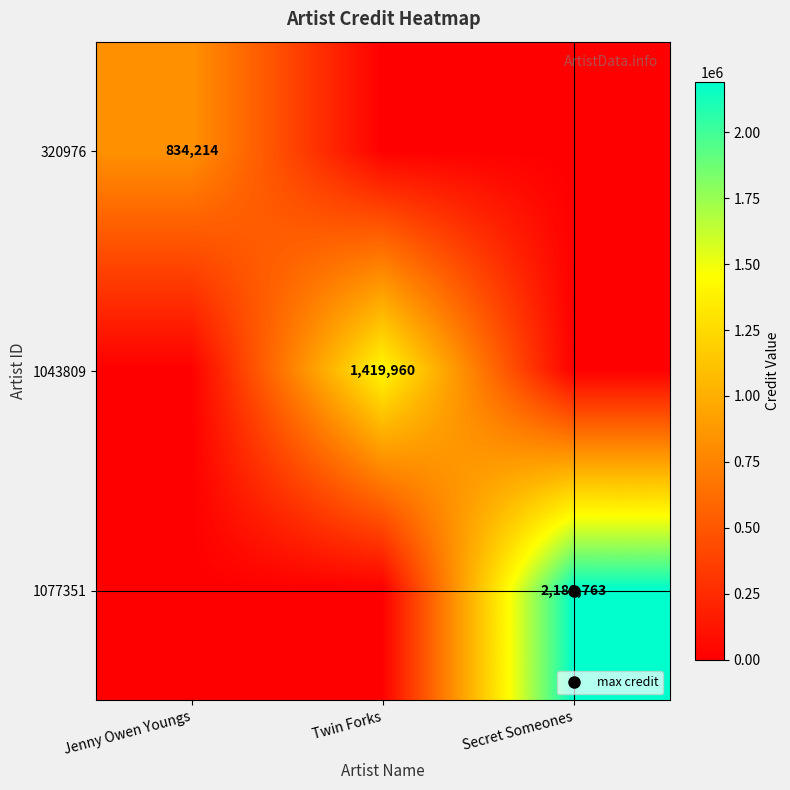

Rank the series by their maximum value, from highest to lowest.

1077351, 1043809, 320976